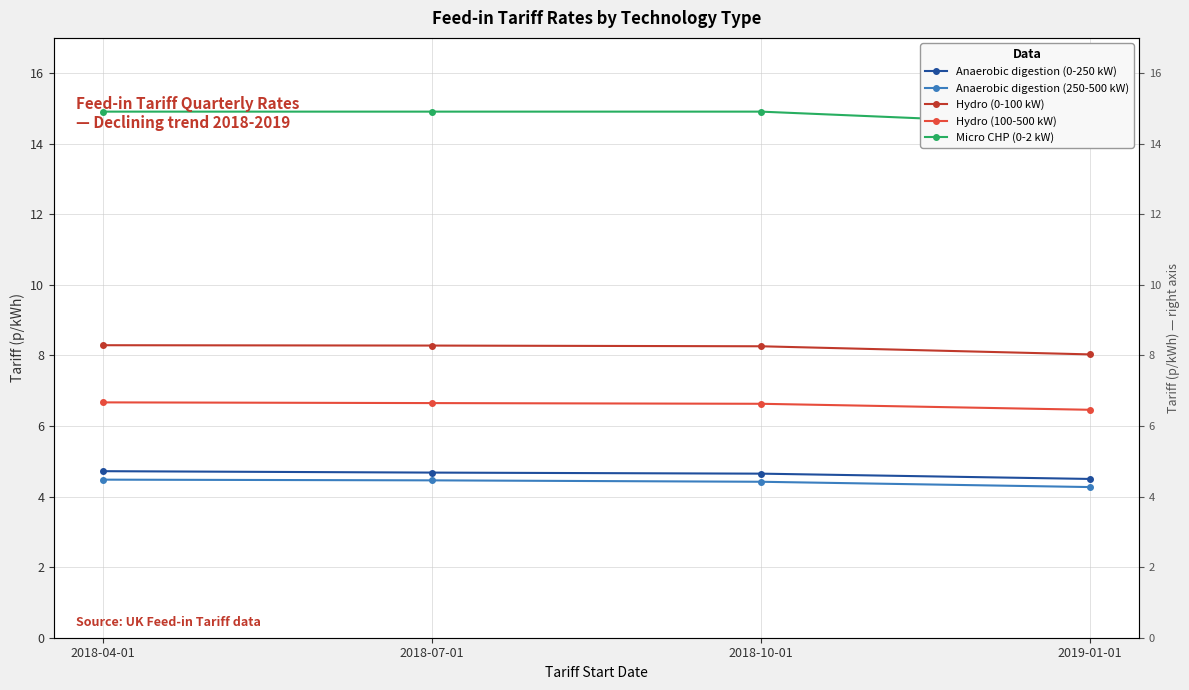

List the labels in order of Anaerobic digestion (0-250 kW) value, smallest first.

2019-01-01, 2018-10-01, 2018-07-01, 2018-04-01